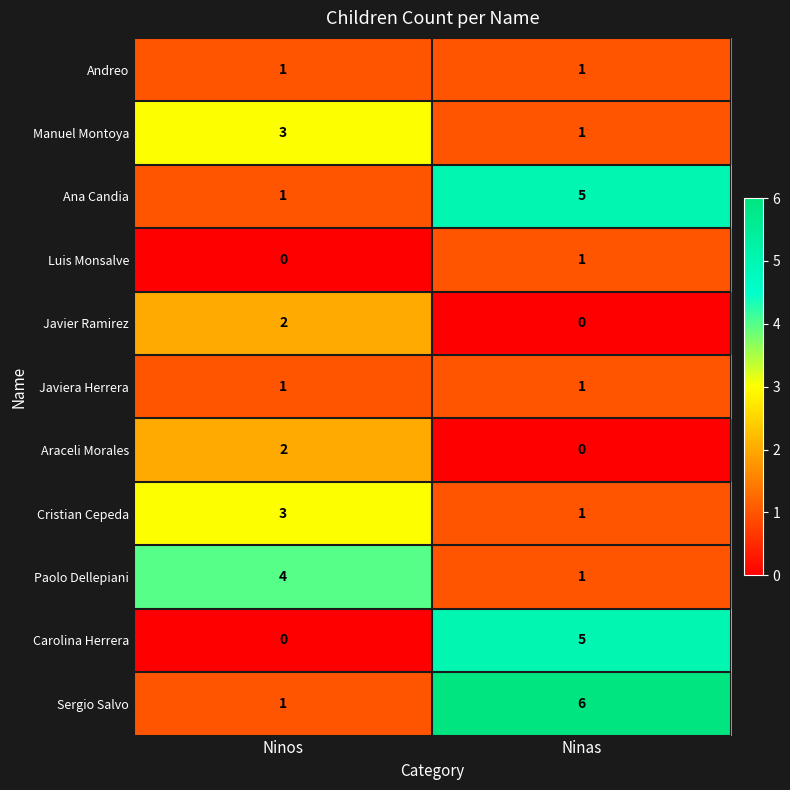

The Javiera Herrera series shows 1 at Ninas. True or false?

True